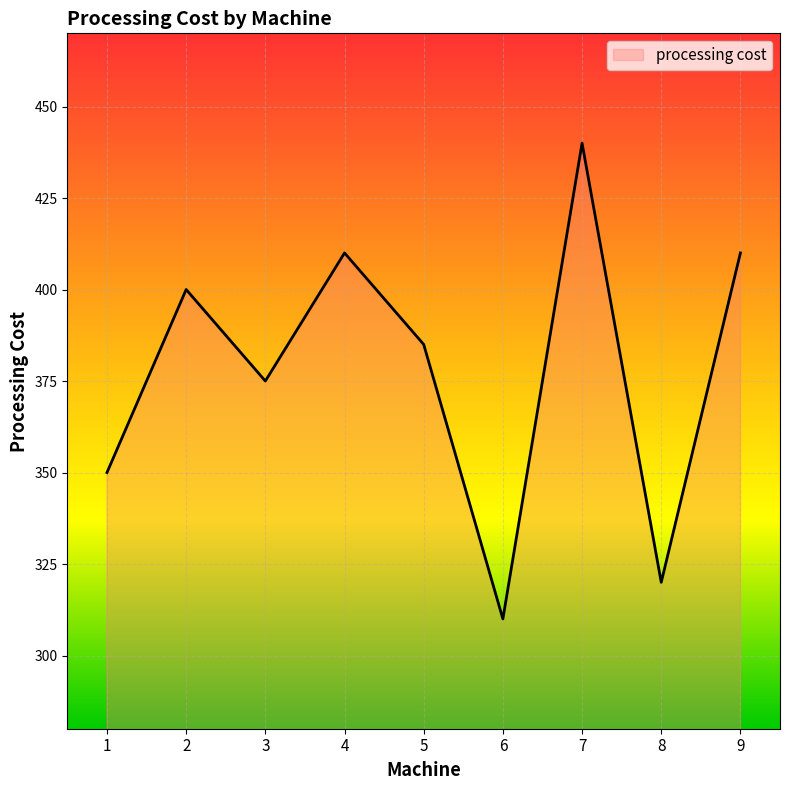

How many lines are shown in the chart?

1